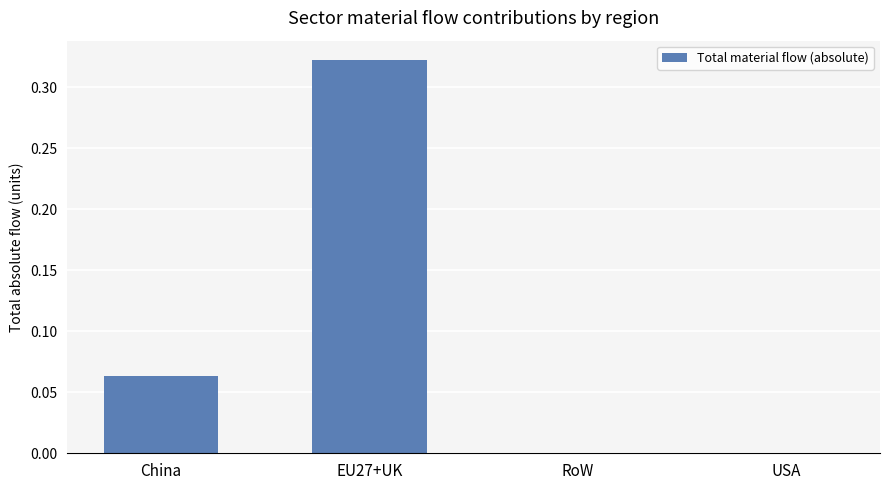

The value at USA is 0.0. True or false?

True